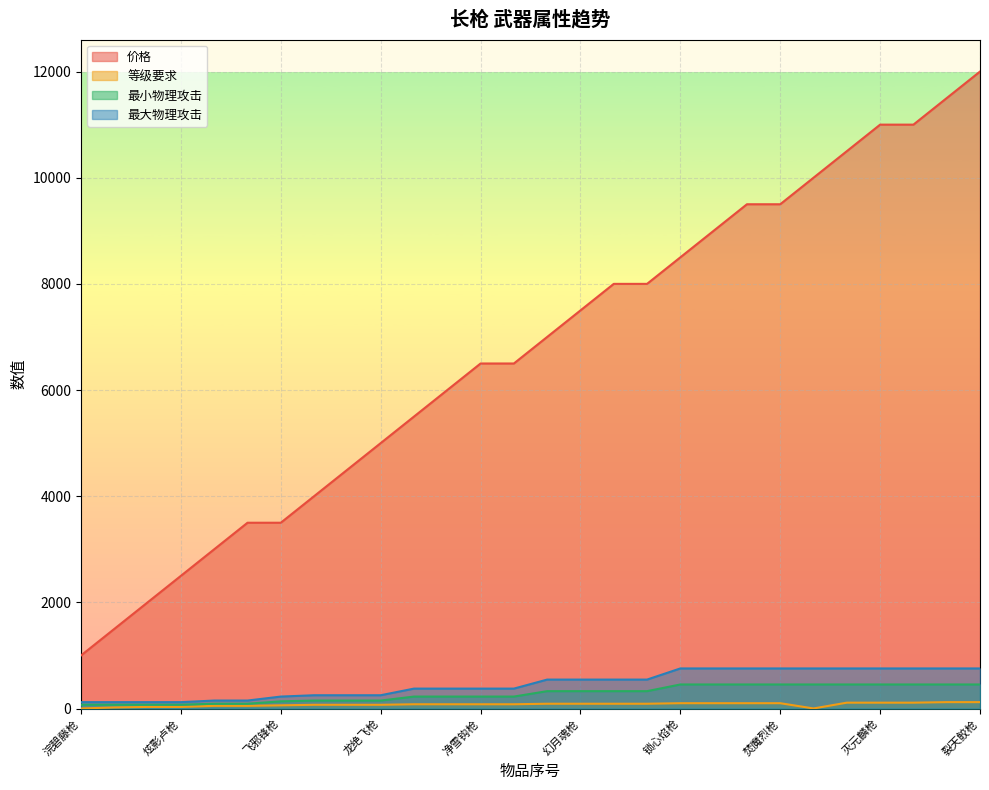

Reading right to left, list all the values displayed in this chart.

价格: 裂天鲛枪=12000	撼地鲛枪=11500	胜仙鲸枪=11000	灭元麟枪=11000	圣光麟枪=10500	冥幽麟枪=10000	焚魔烈枪=9500	缚灵焰枪=9500	炼魂焰枪=9000	锁心焰枪=8500	御皇刃枪=8000	破日魂枪=8000	幻月魂枪=7500	竞星魂枪=7000	血饮罡枪=6500	净雪钩枪=6500	惊云钩枪=6000	落霞钩枪=5500	龙绝飞枪=5000	凤阙飞枪=4500	虎魄飞枪=4000	飞邪锋枪=3500	逸辰缨枪=3500	焰赤缨枪=3000	炫影卢枪=2500	岚玥卢枪=2000	鎏虹卢枪=1500	浣碧藤枪=1000
等级要求: 裂天鲛枪=120	撼地鲛枪=120	胜仙鲸枪=110	灭元麟枪=110	圣光麟枪=110	冥幽麟枪=1	焚魔烈枪=100	缚灵焰枪=100	炼魂焰枪=100	锁心焰枪=100	御皇刃枪=90	破日魂枪=90	幻月魂枪=90	竞星魂枪=90	血饮罡枪=80	净雪钩枪=80	惊云钩枪=80	落霞钩枪=80	龙绝飞枪=70	凤阙飞枪=70	虎魄飞枪=70	飞邪锋枪=60	逸辰缨枪=50	焰赤缨枪=50	炫影卢枪=30	岚玥卢枪=30	鎏虹卢枪=20	浣碧藤枪=1
最小物理攻击: 裂天鲛枪=453	撼地鲛枪=453	胜仙鲸枪=453	灭元麟枪=453	圣光麟枪=453	冥幽麟枪=453	焚魔烈枪=453	缚灵焰枪=453	炼魂焰枪=453	锁心焰枪=453	御皇刃枪=327	破日魂枪=327	幻月魂枪=327	竞星魂枪=327	血饮罡枪=225	净雪钩枪=225	惊云钩枪=225	落霞钩枪=225	龙绝飞枪=150	凤阙飞枪=150	虎魄飞枪=150	飞邪锋枪=135	逸辰缨枪=90	焰赤缨枪=90	炫影卢枪=72	岚玥卢枪=72	鎏虹卢枪=72	浣碧藤枪=72
最大物理攻击: 裂天鲛枪=755	撼地鲛枪=755	胜仙鲸枪=755	灭元麟枪=755	圣光麟枪=755	冥幽麟枪=755	焚魔烈枪=755	缚灵焰枪=755	炼魂焰枪=755	锁心焰枪=755	御皇刃枪=545	破日魂枪=545	幻月魂枪=545	竞星魂枪=545	血饮罡枪=375	净雪钩枪=375	惊云钩枪=375	落霞钩枪=375	龙绝飞枪=250	凤阙飞枪=250	虎魄飞枪=250	飞邪锋枪=225	逸辰缨枪=150	焰赤缨枪=150	炫影卢枪=120	岚玥卢枪=120	鎏虹卢枪=120	浣碧藤枪=120